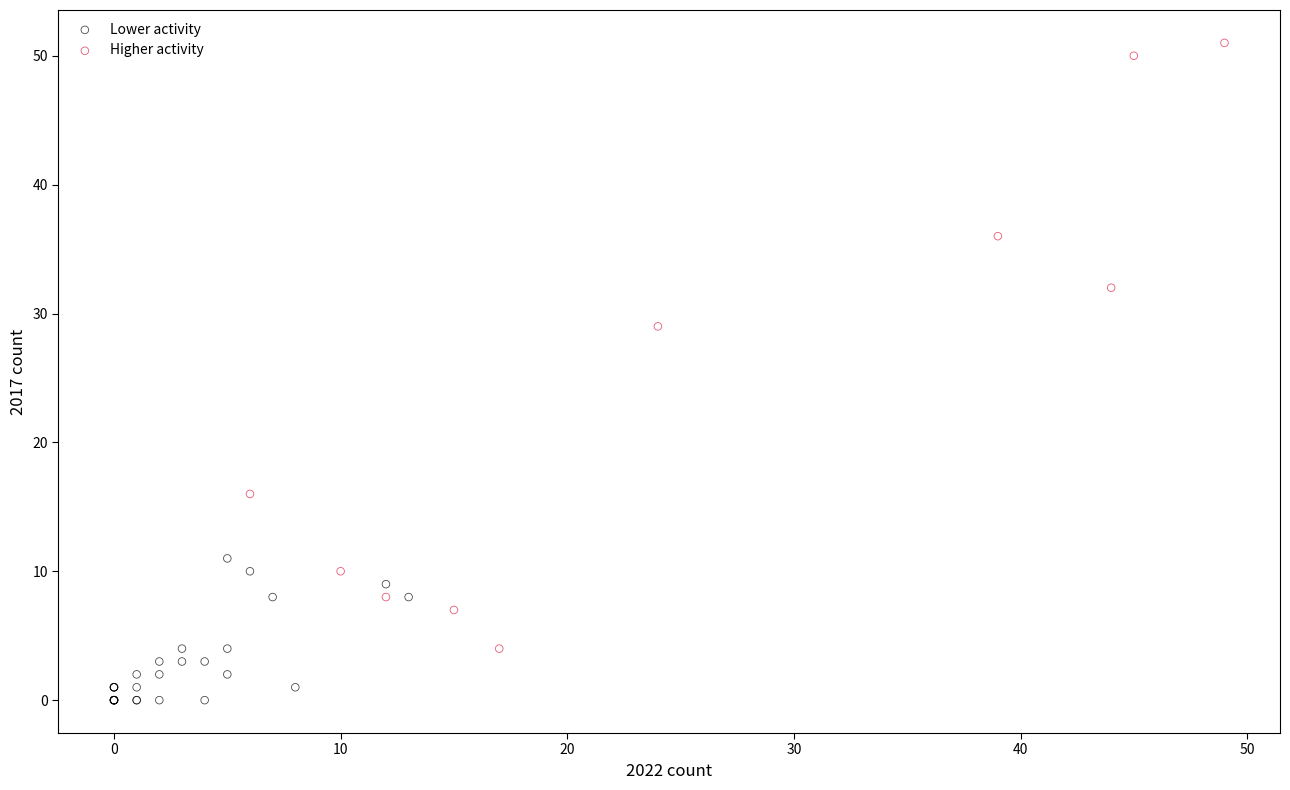

Which series contains the highest Y value?

Higher activity